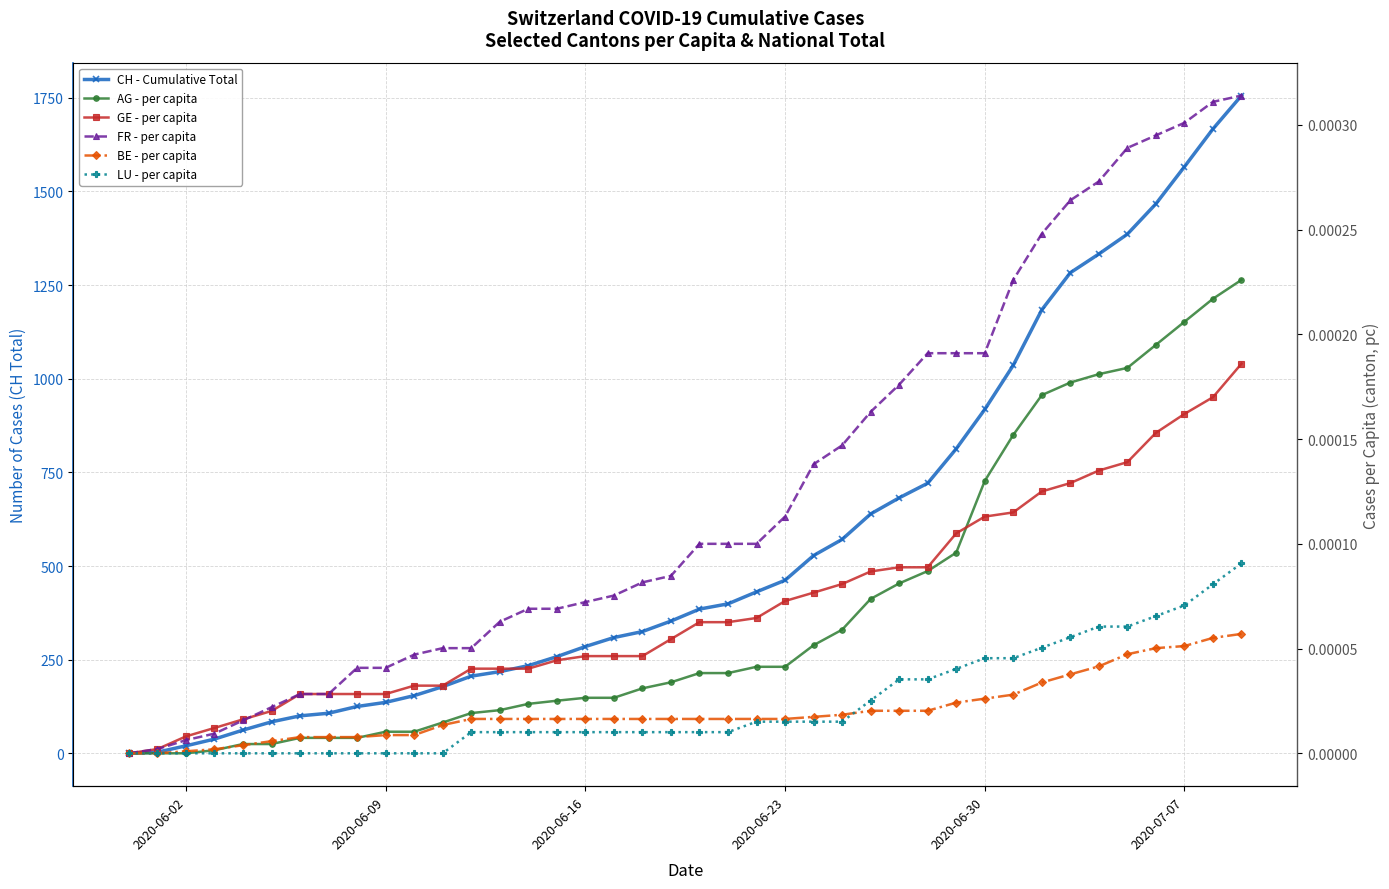

How many values in the LU - per capita series exceed 0?

28